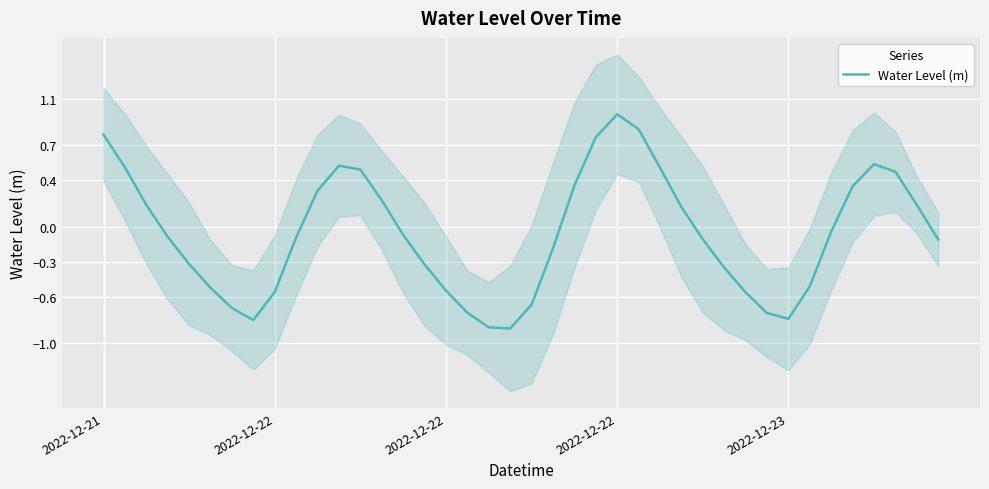

Reading left to right, extract all data points from this chart.

0.8	0.5	0.2	-0.1	-0.3	-0.5	-0.7	-0.8	-0.6	-0.1	0.3	0.5	0.5	0.2	-0.1	-0.3	-0.5	-0.7	-0.9	-0.9	-0.7	-0.2	0.4	0.8	1.0	0.8	0.5	0.2	-0.1	-0.4	-0.6	-0.7	-0.8	-0.5	-0.0	0.3	0.5	0.5	0.2	-0.1